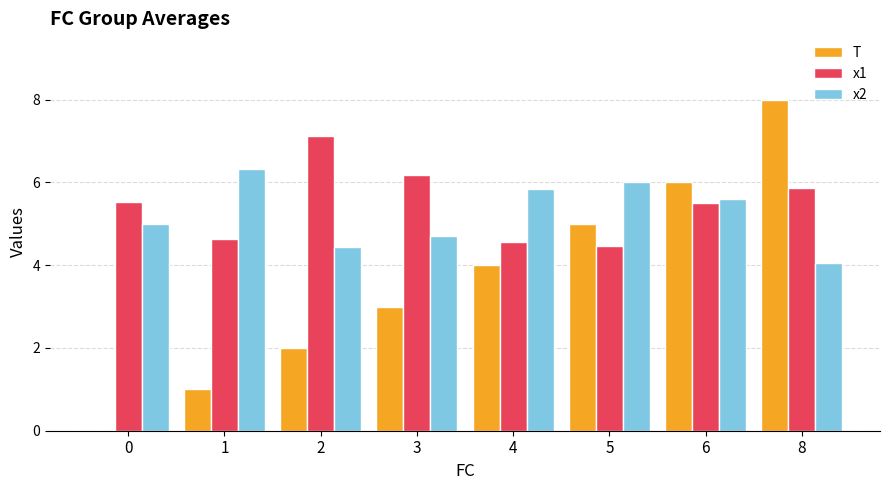

Which series has the largest range (max minus min)?

T